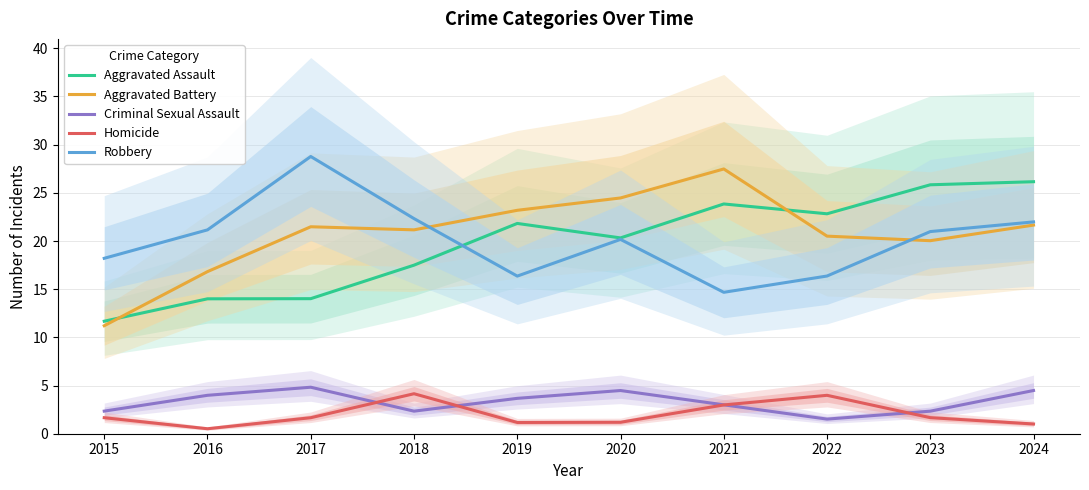

At which category does Homicide reach its first local valley?

2016